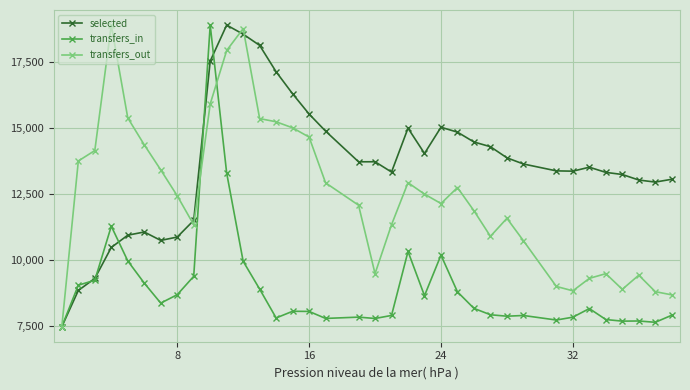

Rank the series by their average value, from highest to lowest.

selected, transfers_out, transfers_in